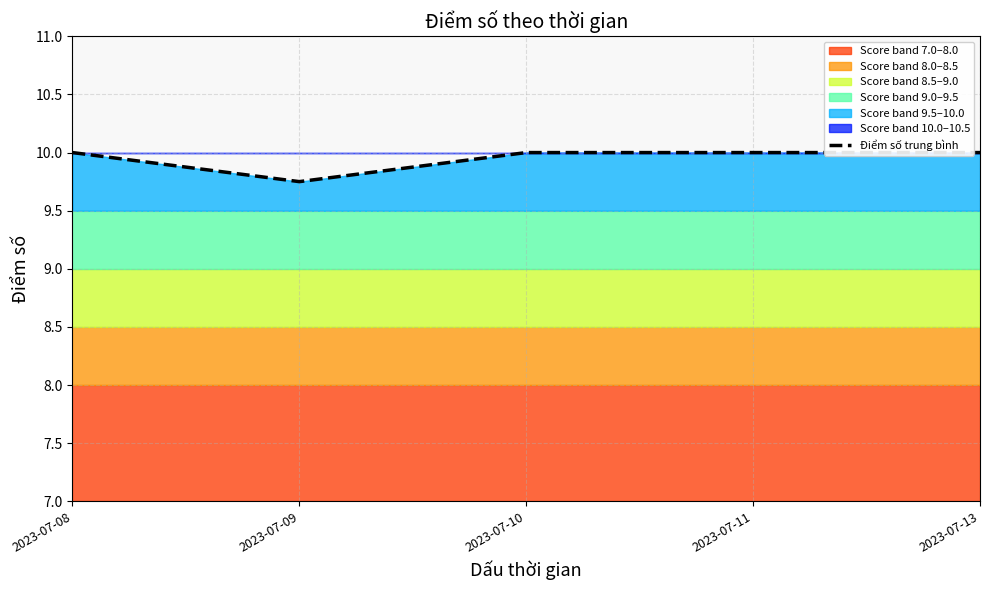

Rank the categories by value from highest to lowest.

2023-07-08, 2023-07-10, 2023-07-11, 2023-07-13, 2023-07-09